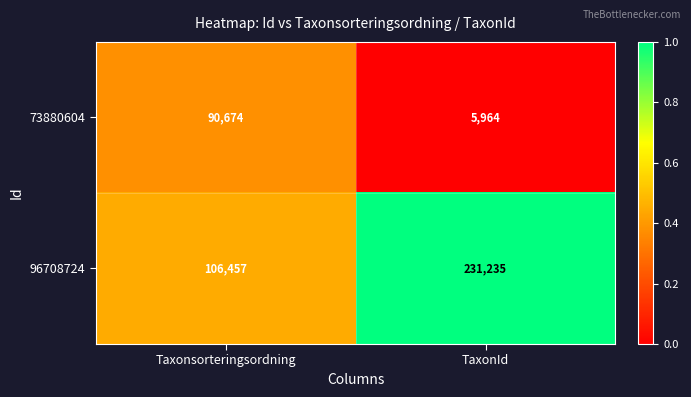

Count the number of categories in the chart.

2